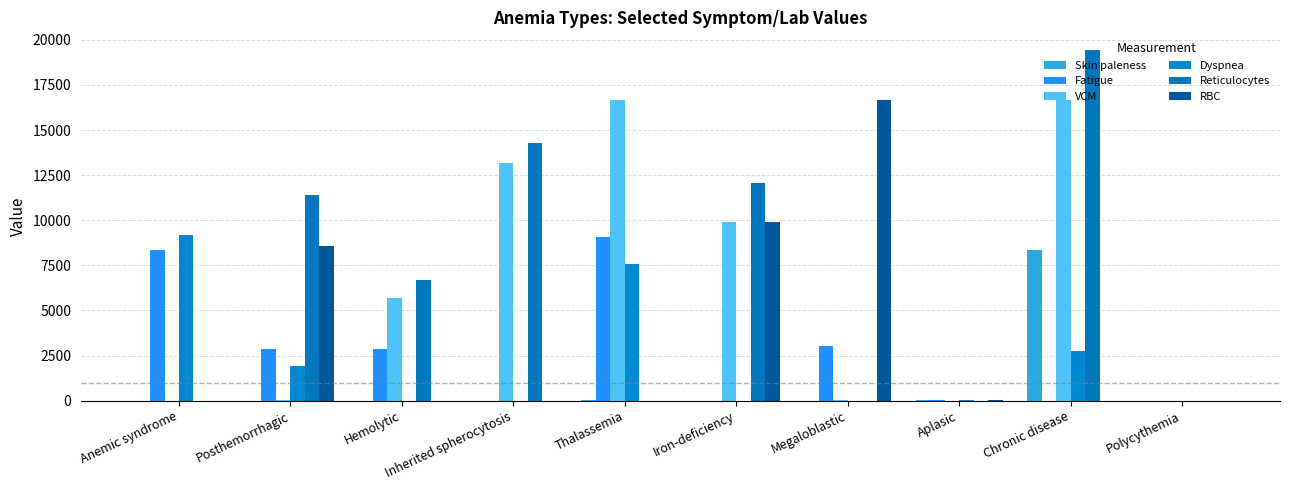

How many categories are shown in the chart?

10